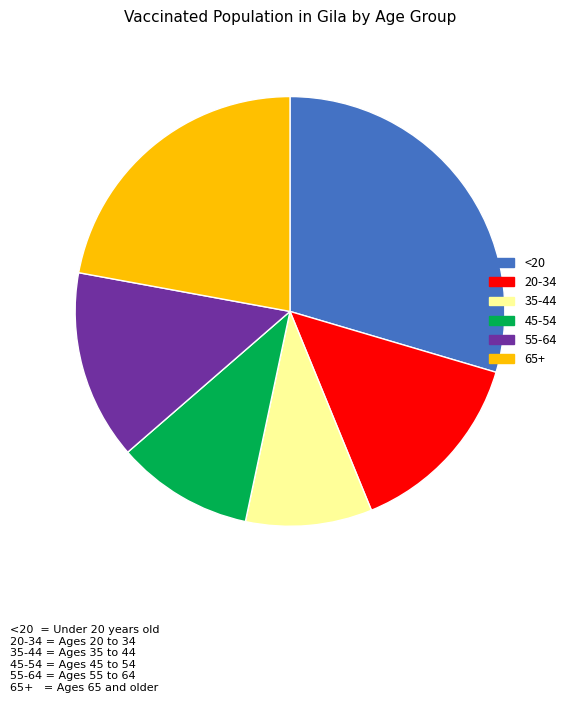

How many slices are in this pie chart?

6